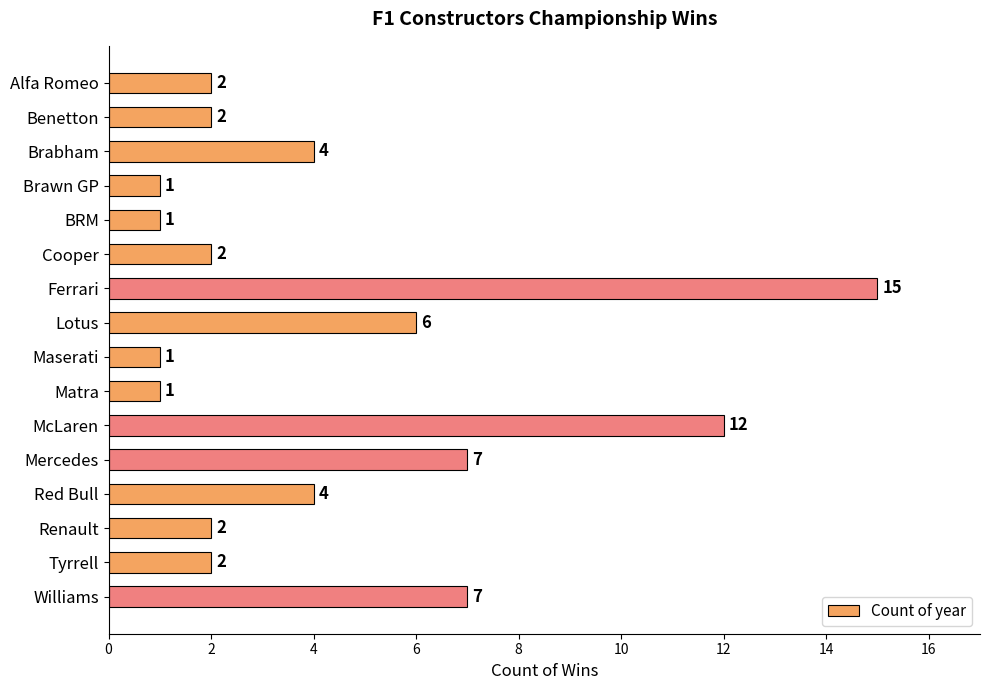

What is the difference between the maximum and minimum values?

14